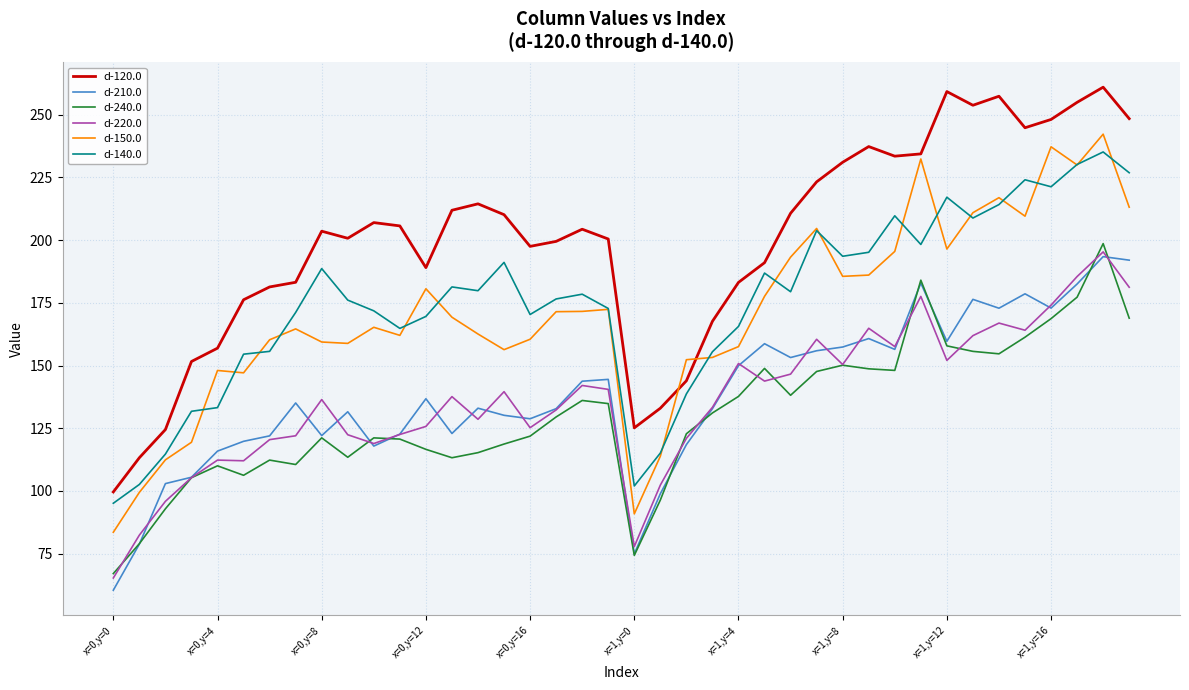

Which series has the largest range (max minus min)?

d-120.0